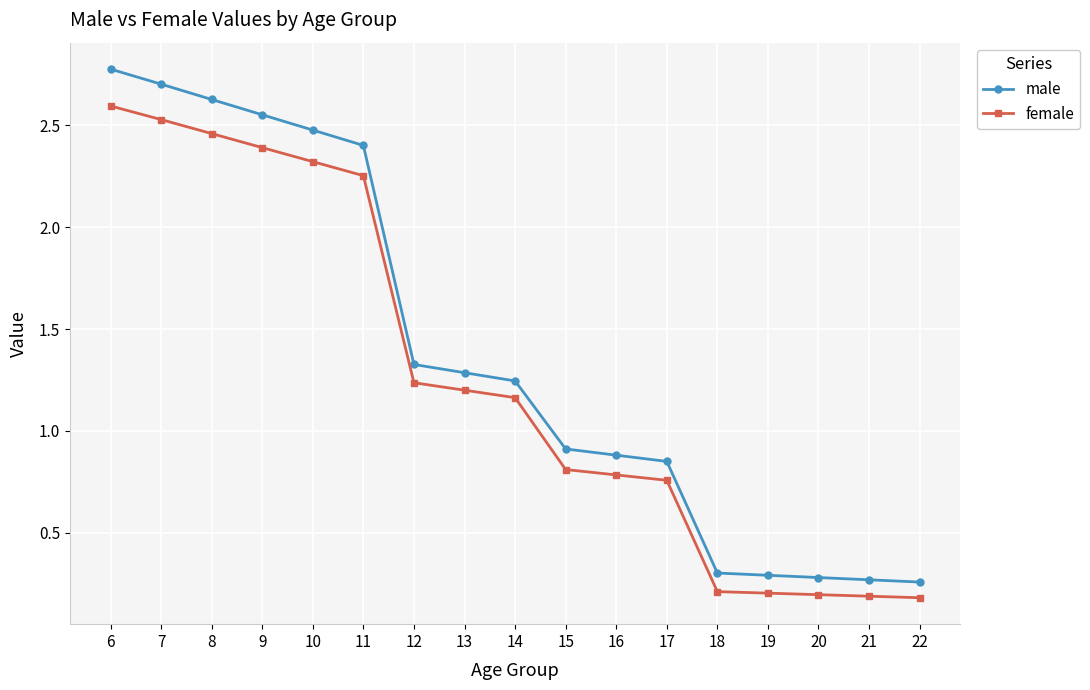

The value of female at 14 is 0.2. True or false?

False